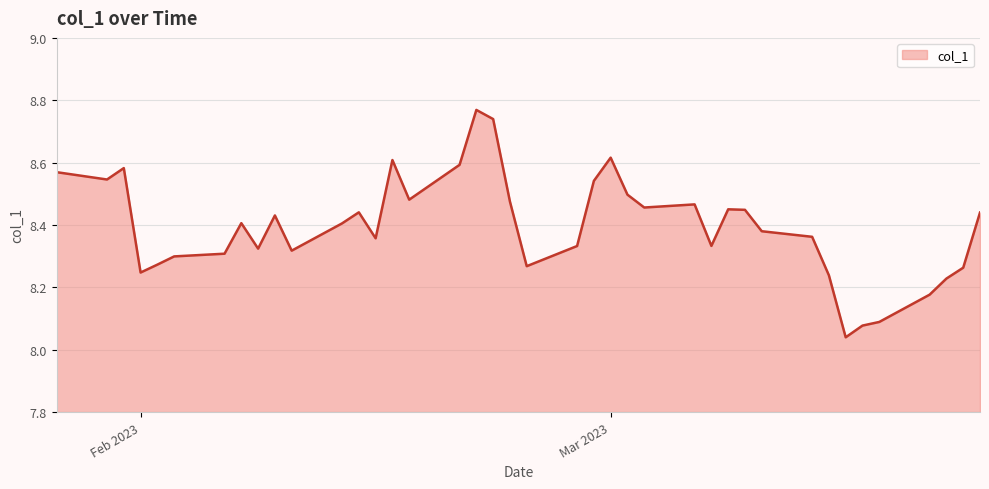

What is the difference between the maximum and minimum values?

0.7